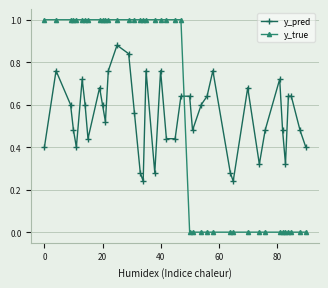

Count the number of data series in this chart.

2